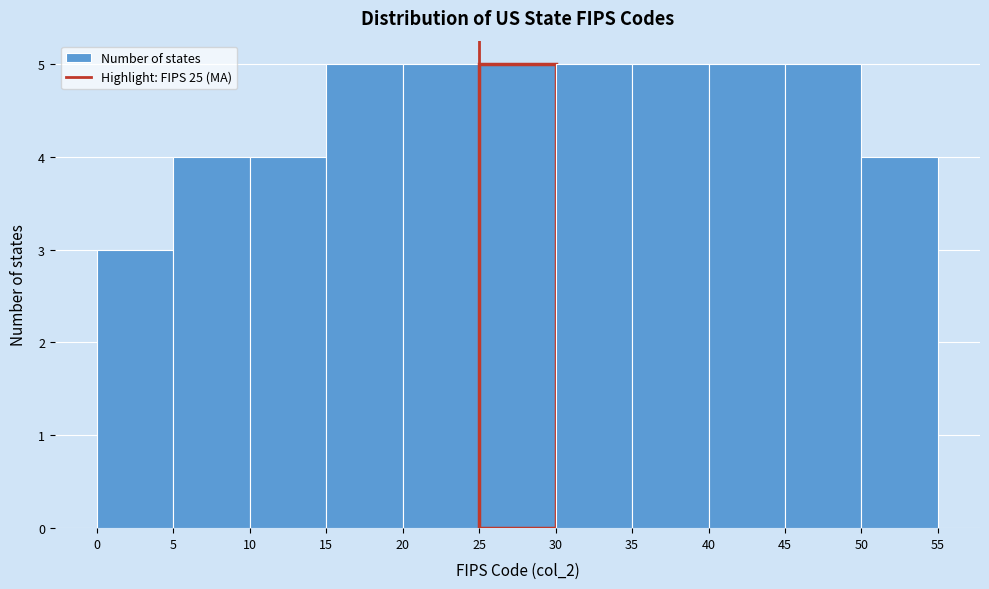

What is the height of the bar covering 15 to 20 on the x-axis? The values are not printed on the chart, so give them approximately, as read against the axis.

5